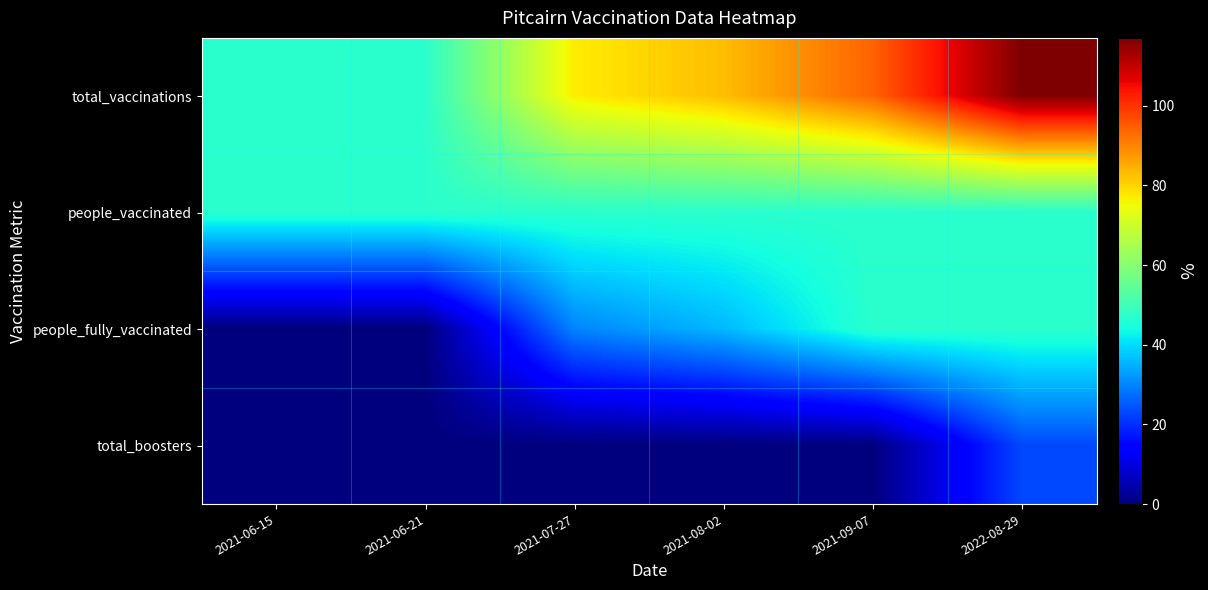

Which series has the widest spread of values?

total_vaccinations